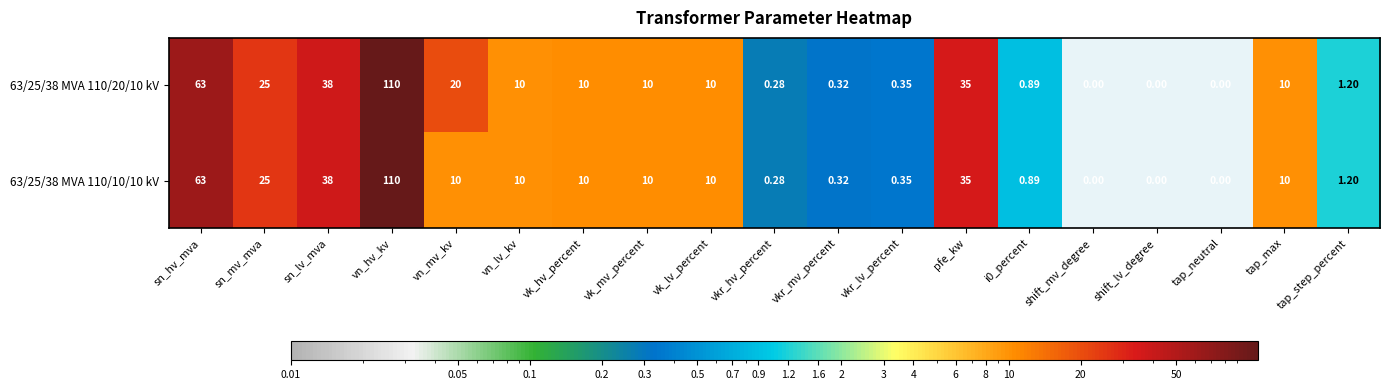

Which label corresponds to the largest value in the chart?

vn_hv_kv